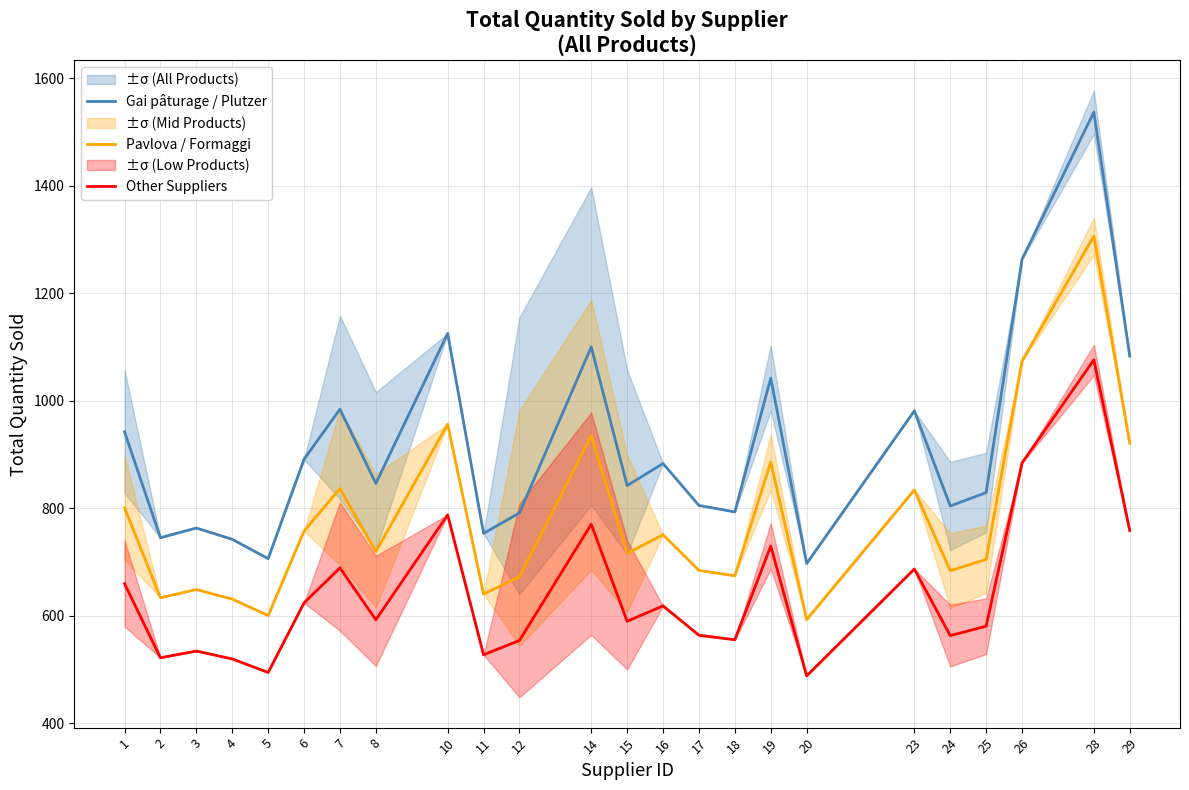

How many lines are shown in the chart?

3